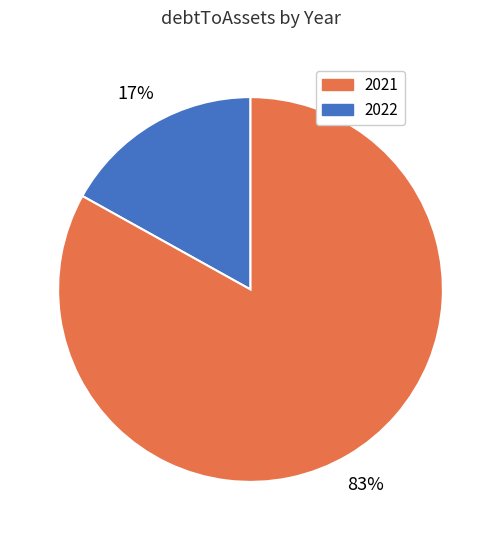

True or false: 2021 accounts for 86% of the total.

False